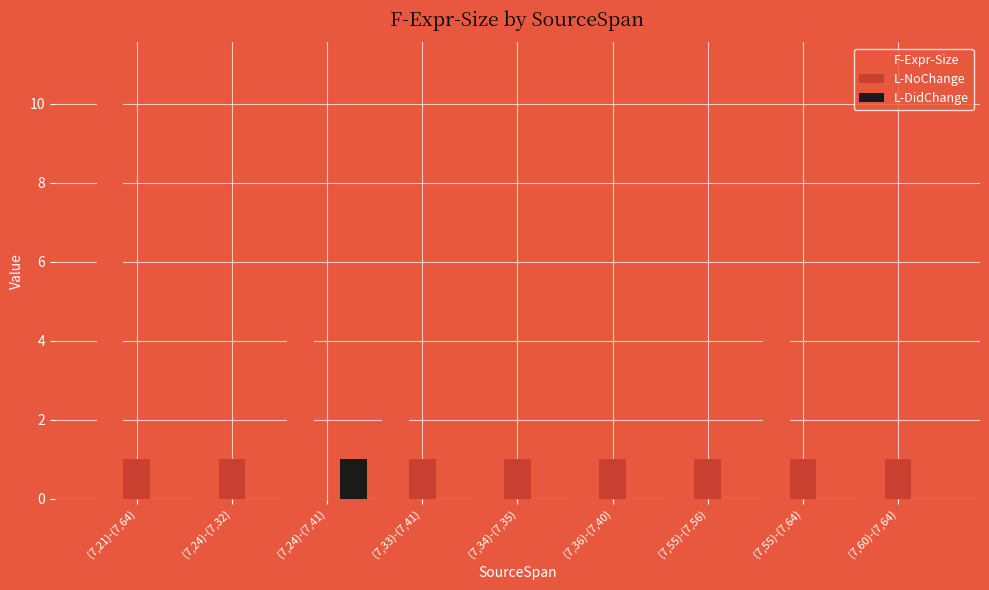

How many L-DidChange values are between 0 and 1?

9